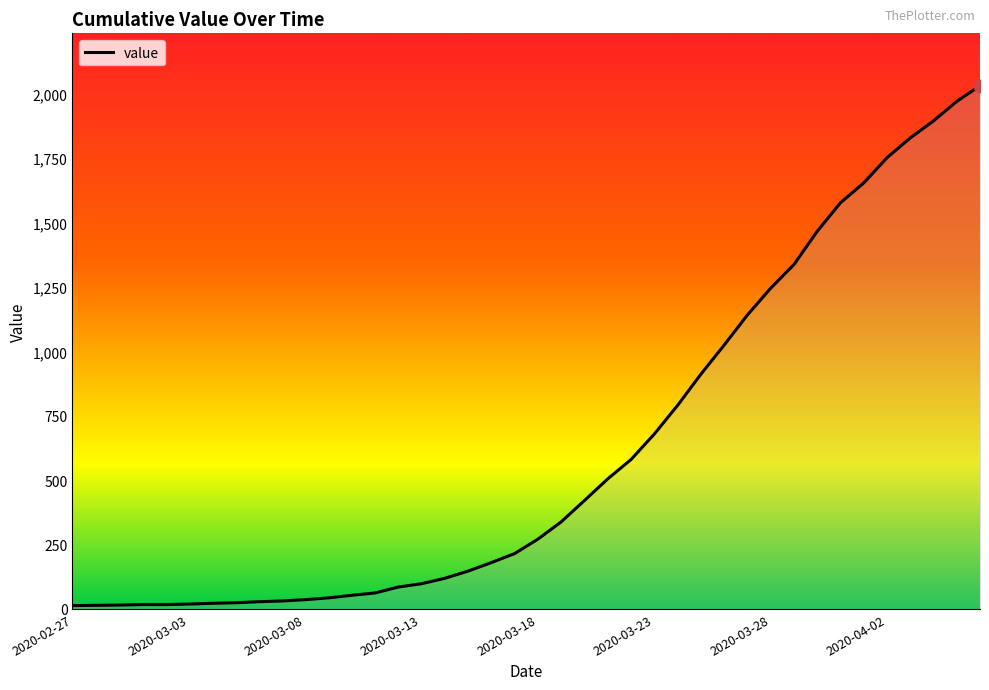

What is the difference between the maximum and minimum values?

2019